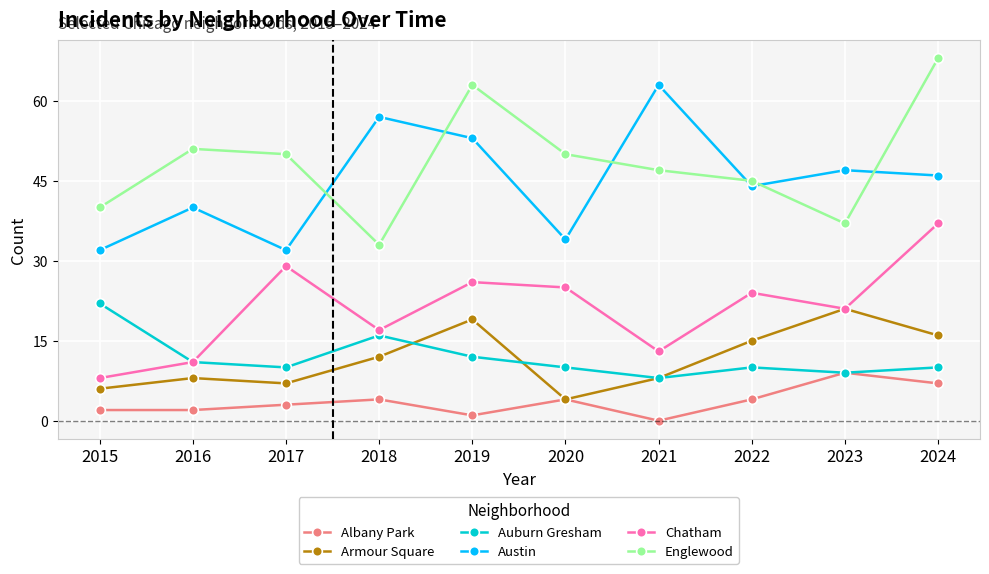

Reading right to left, transcribe all the data shown in this chart.

Albany Park: 7	9	4	0	4	1	4	3	2	2
Armour Square: 16	21	15	8	4	19	12	7	8	6
Auburn Gresham: 10	9	10	8	10	12	16	10	11	22
Austin: 46	47	44	63	34	53	57	32	40	32
Chatham: 37	21	24	13	25	26	17	29	11	8
Englewood: 68	37	45	47	50	63	33	50	51	40